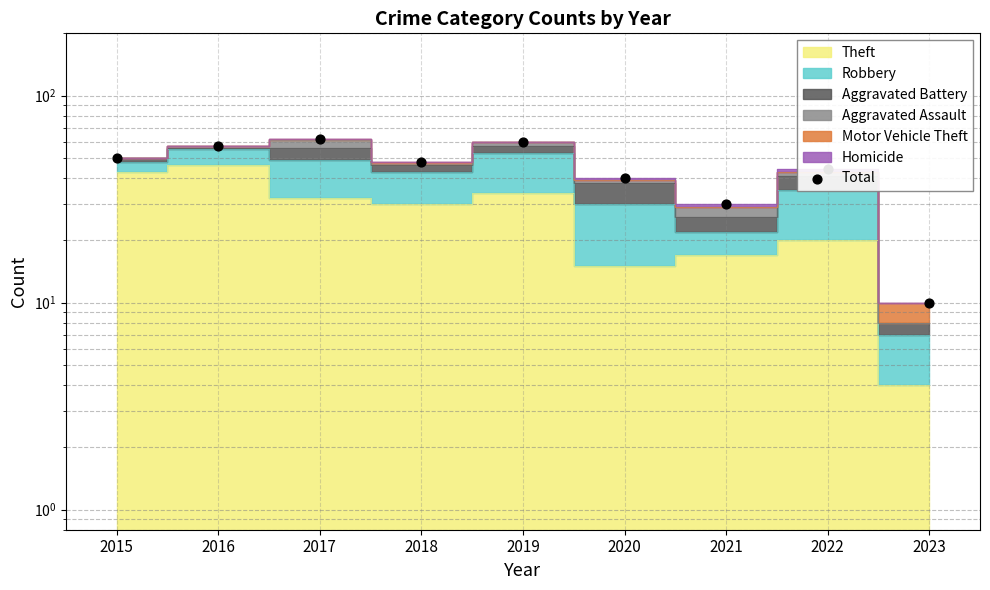

What is the change in value from 2015 to 2016?

+7